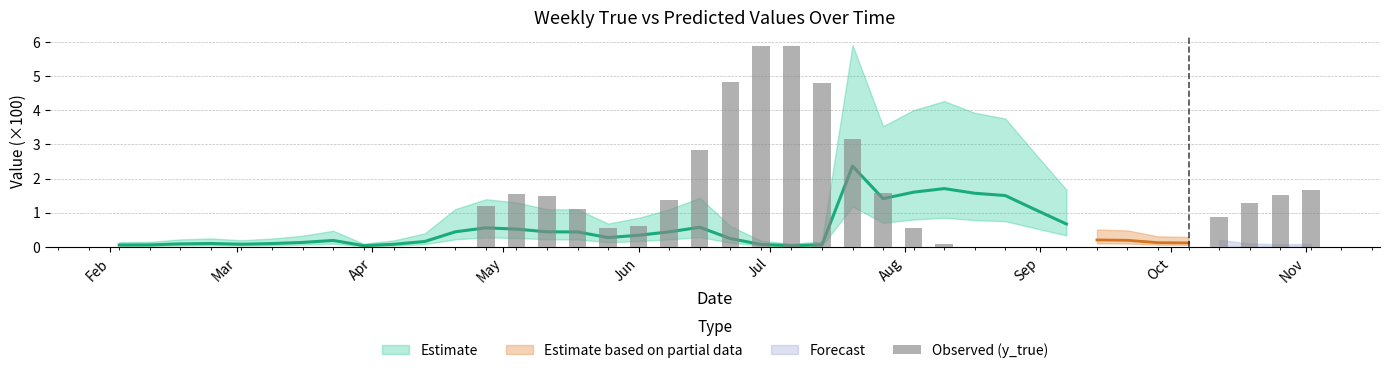

Are the bars horizontal?

No